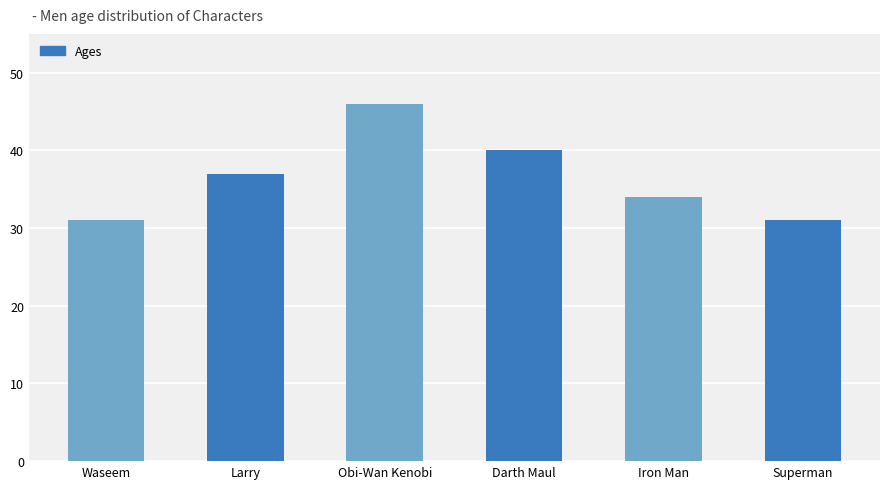

What is the ratio of the value at Iron Man to the value at Waseem?

1.1